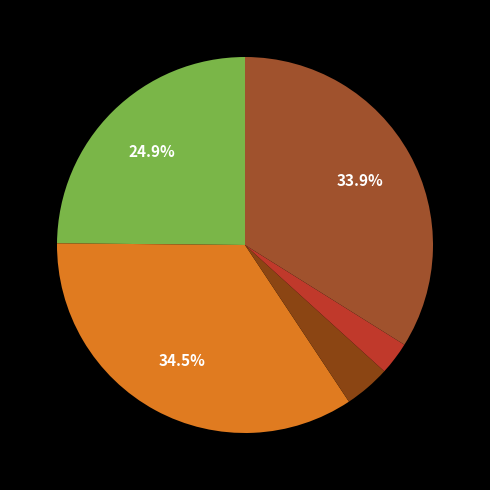

Count the number of slices in the pie.

5